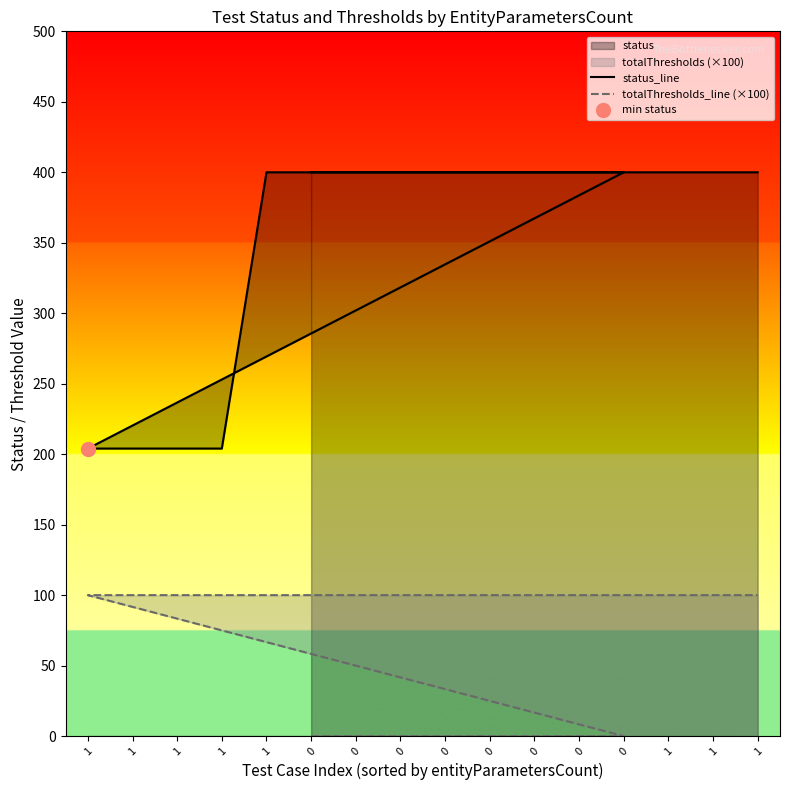

How many totalThresholds_line (×100) values are between 0 and 100?

16